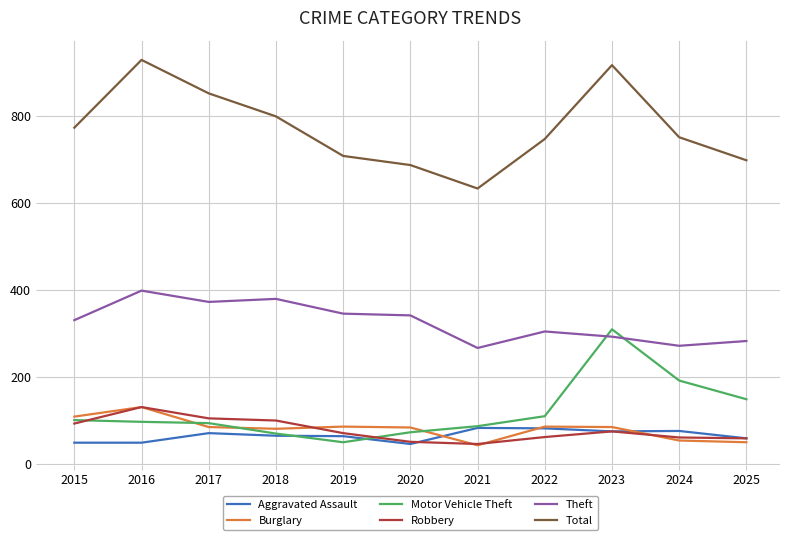

Read the Burglary value at 2024.

54